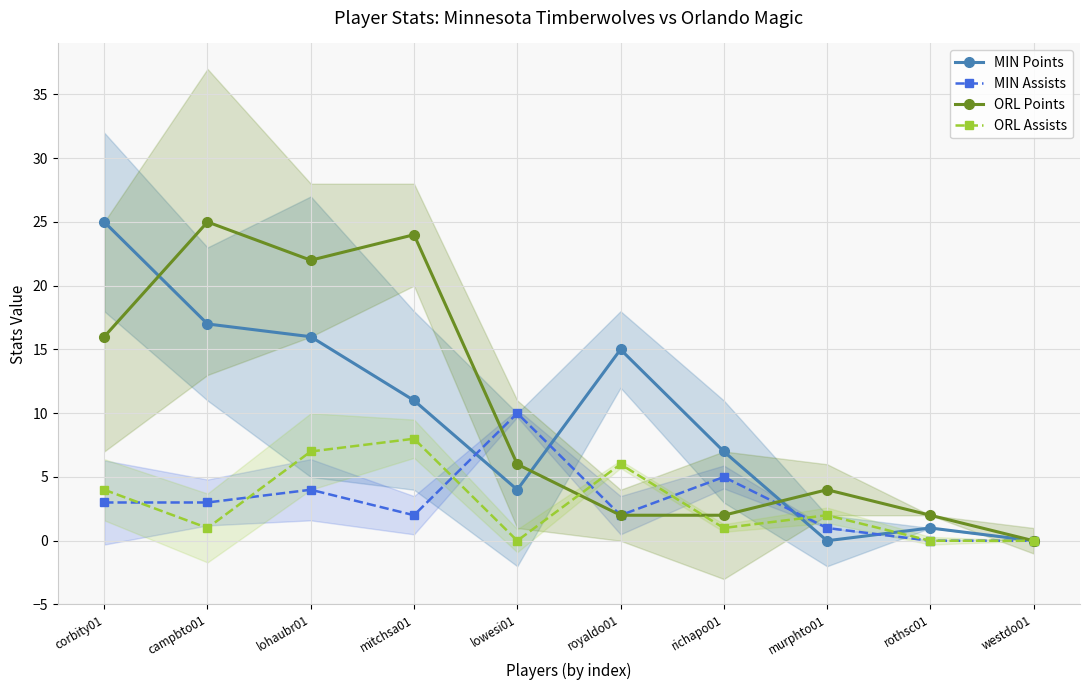

Between which two adjacent categories do MIN Assists and ORL Points first intersect?

mitchsa01 and lowesi01